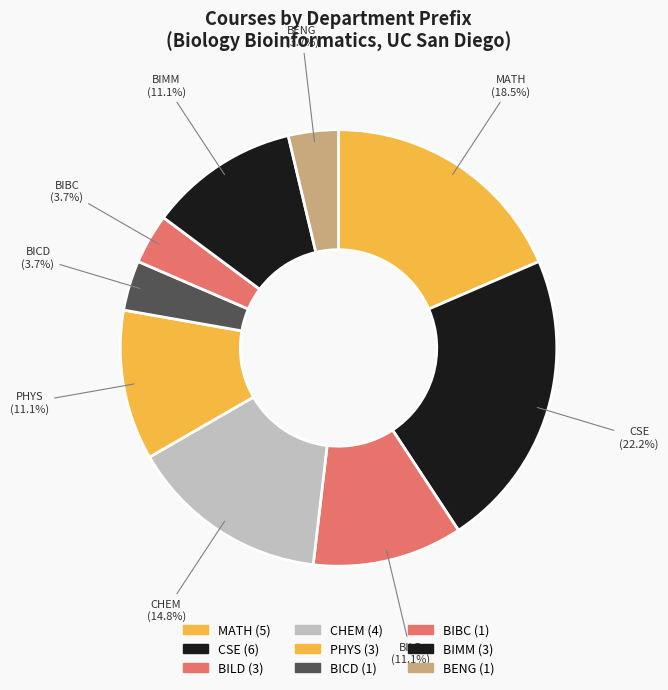

To the nearest percent, what portion does PHYS represent?

11%